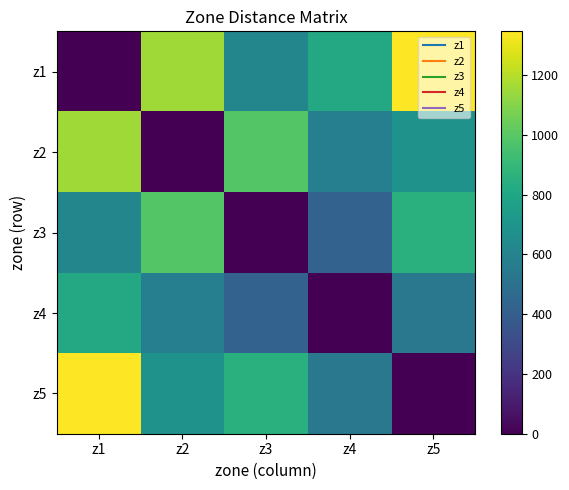

What is the spread (max minus min) of values at z4?

810